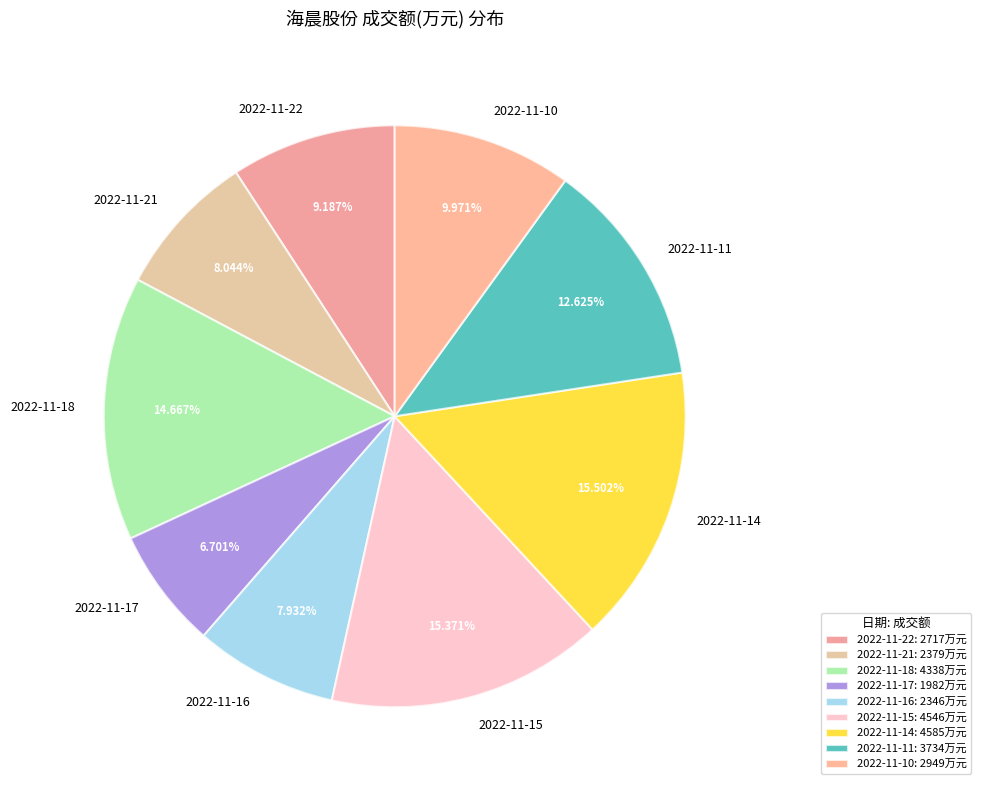

Rank the categories by value from highest to lowest.

2022-11-14, 2022-11-15, 2022-11-18, 2022-11-11, 2022-11-10, 2022-11-22, 2022-11-21, 2022-11-16, 2022-11-17